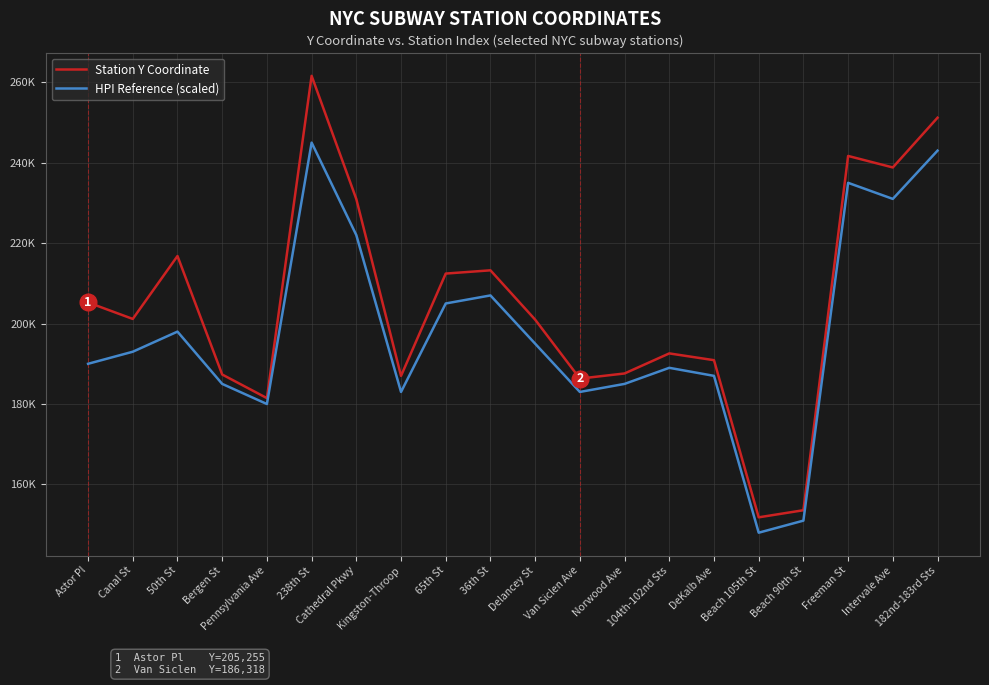

What position from the left is 65th St?

9